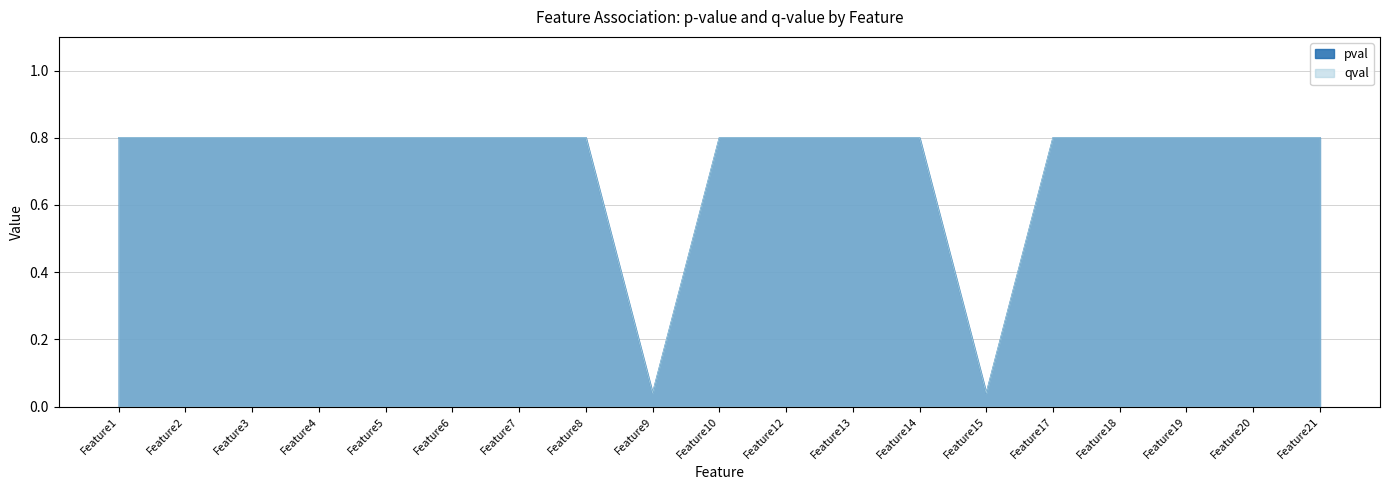

What is the approximate value of pval at Feature2?

0.8